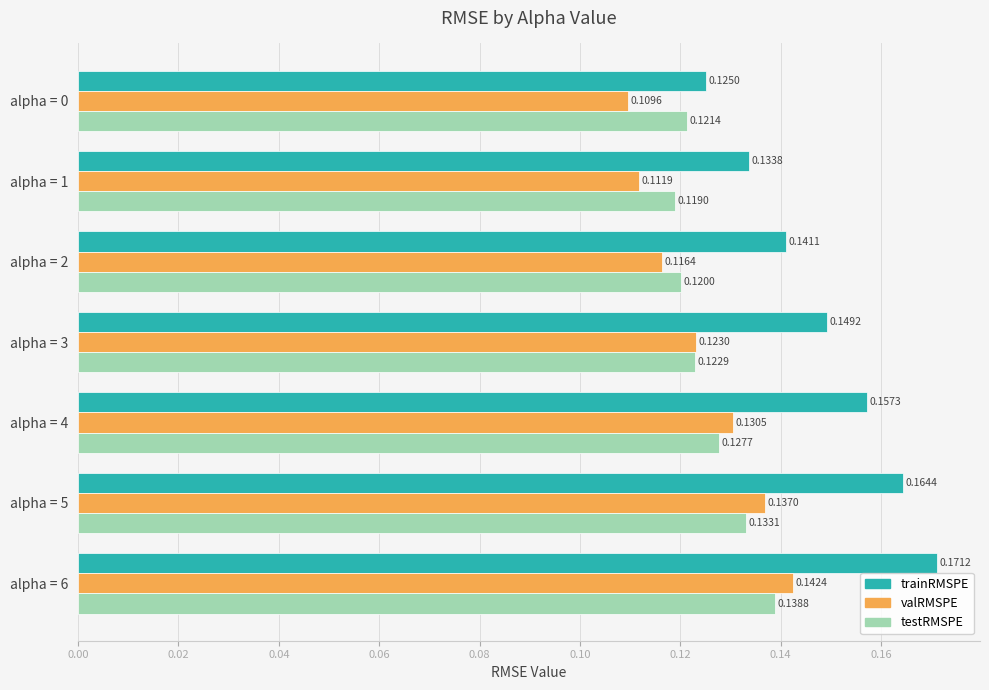

What is the sum of all trainRMSPE values?

1.0